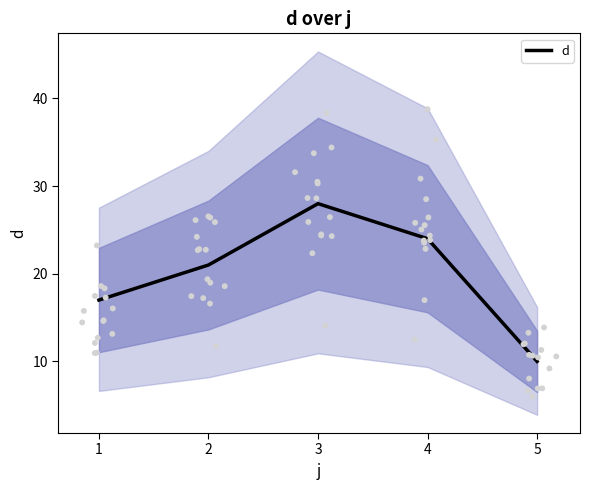

What is the change in value from 4 to 5?

-14